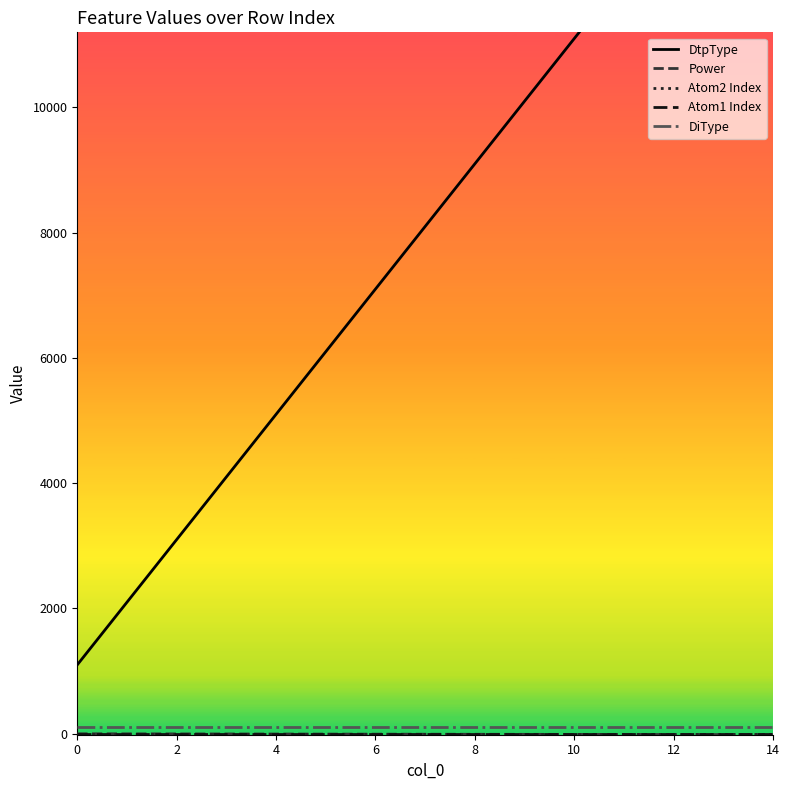

Rank the series by their maximum value, from lowest to highest.

Power, Atom1 Index, Atom2 Index, DiType, DtpType